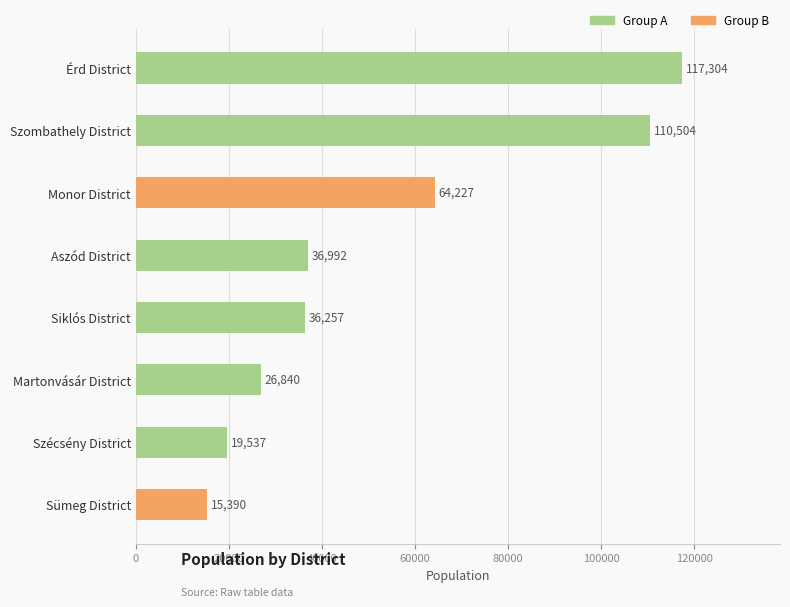

Rank the categories by value from highest to lowest.

Érd District, Szombathely District, Monor District, Aszód District, Siklós District, Martonvásár District, Szécsény District, Sümeg District